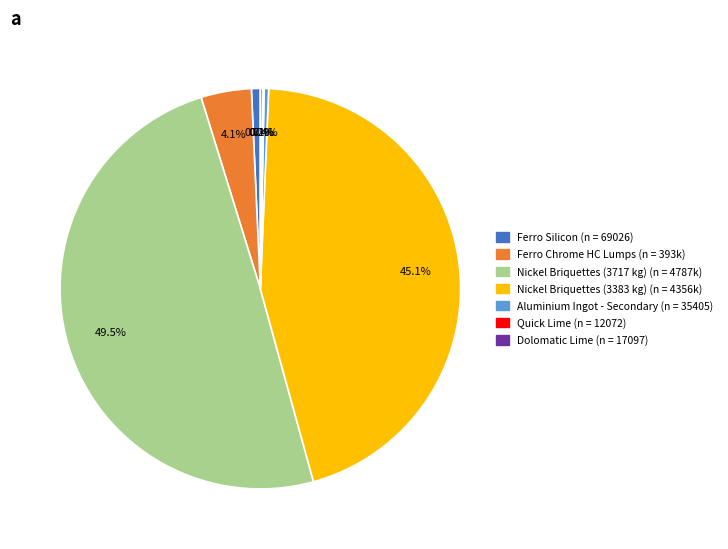

To the nearest percent, what is the difference between the largest and smallest slice percentages?

49%